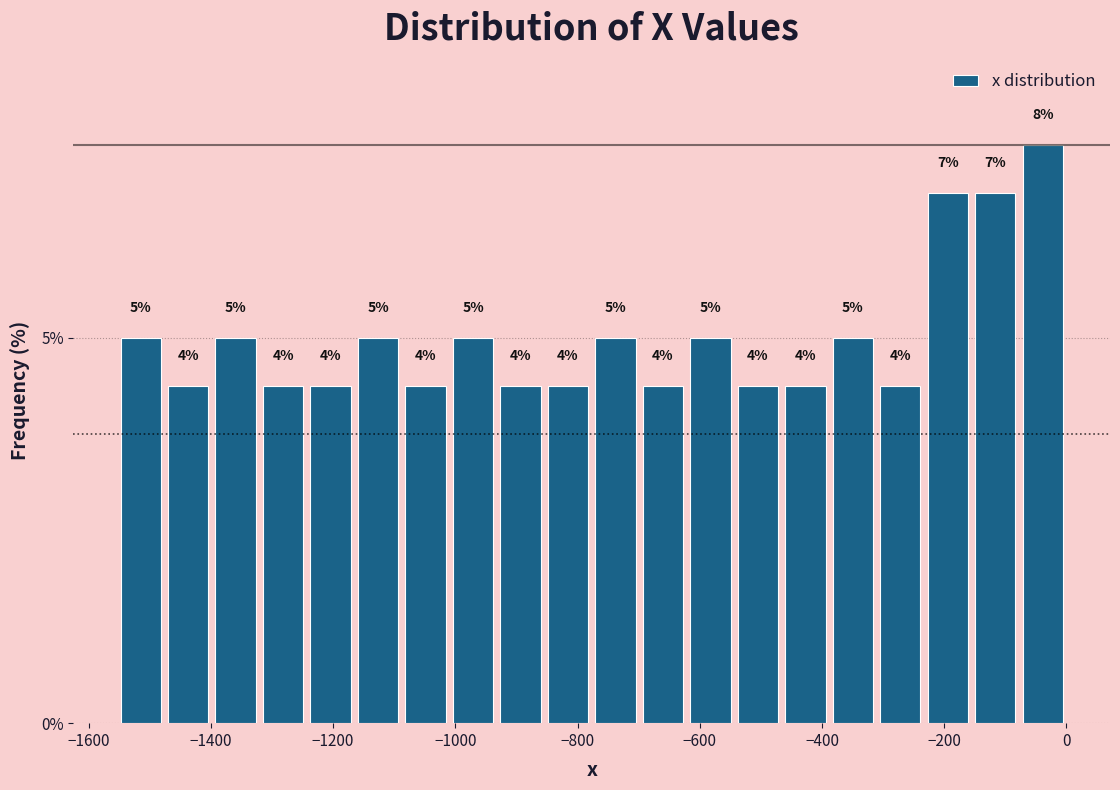

Read against the x-axis, roughly where is the centre of the tallest bar?

-40